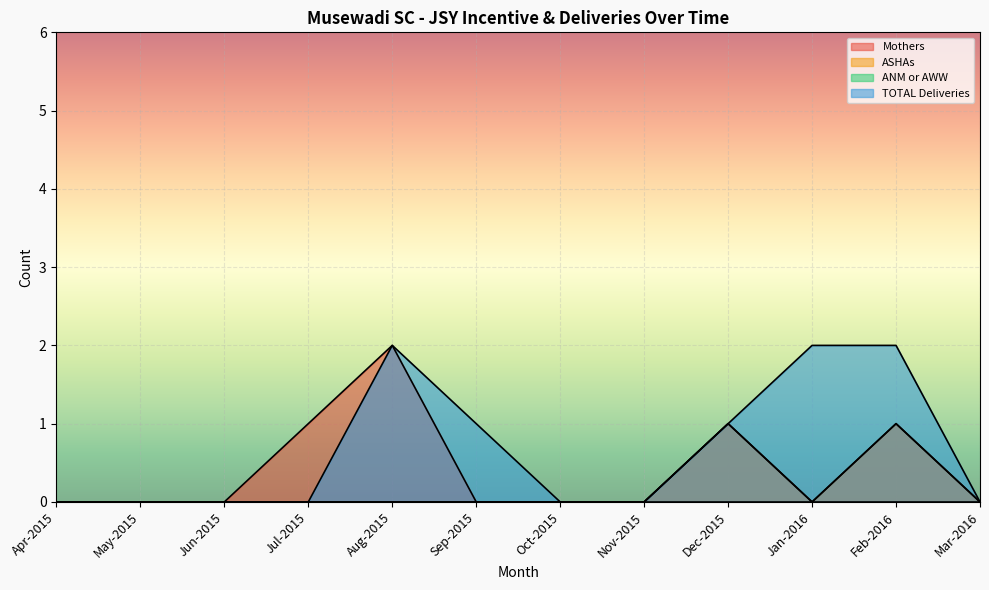

What is the greatest value displayed?

2